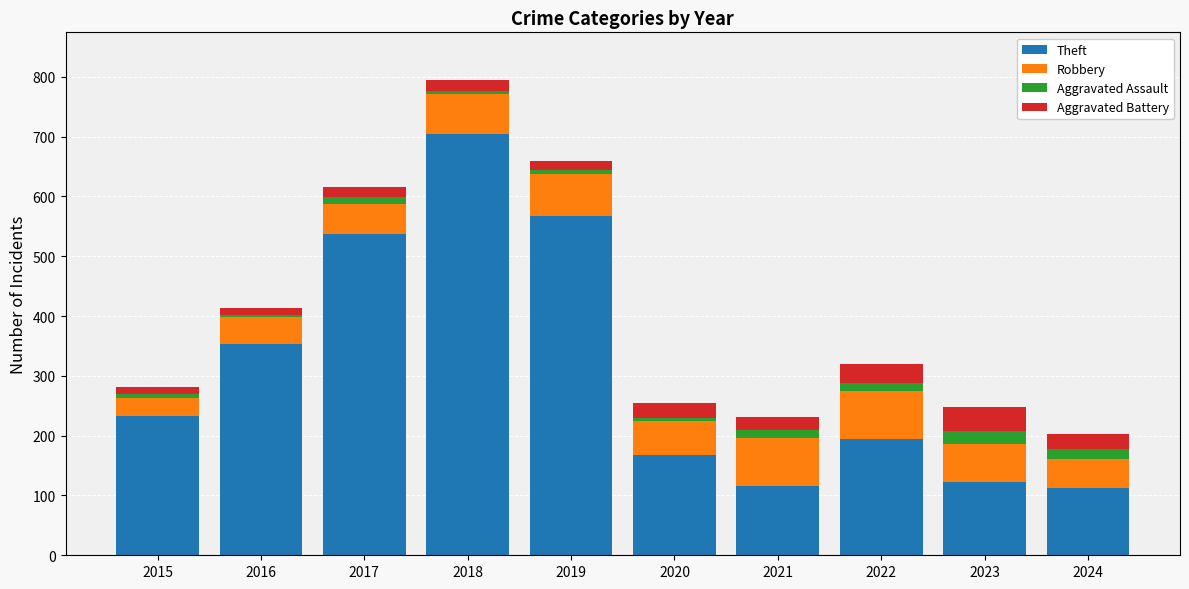

What is the difference between the maximum and second lowest values in the Theft series?

589